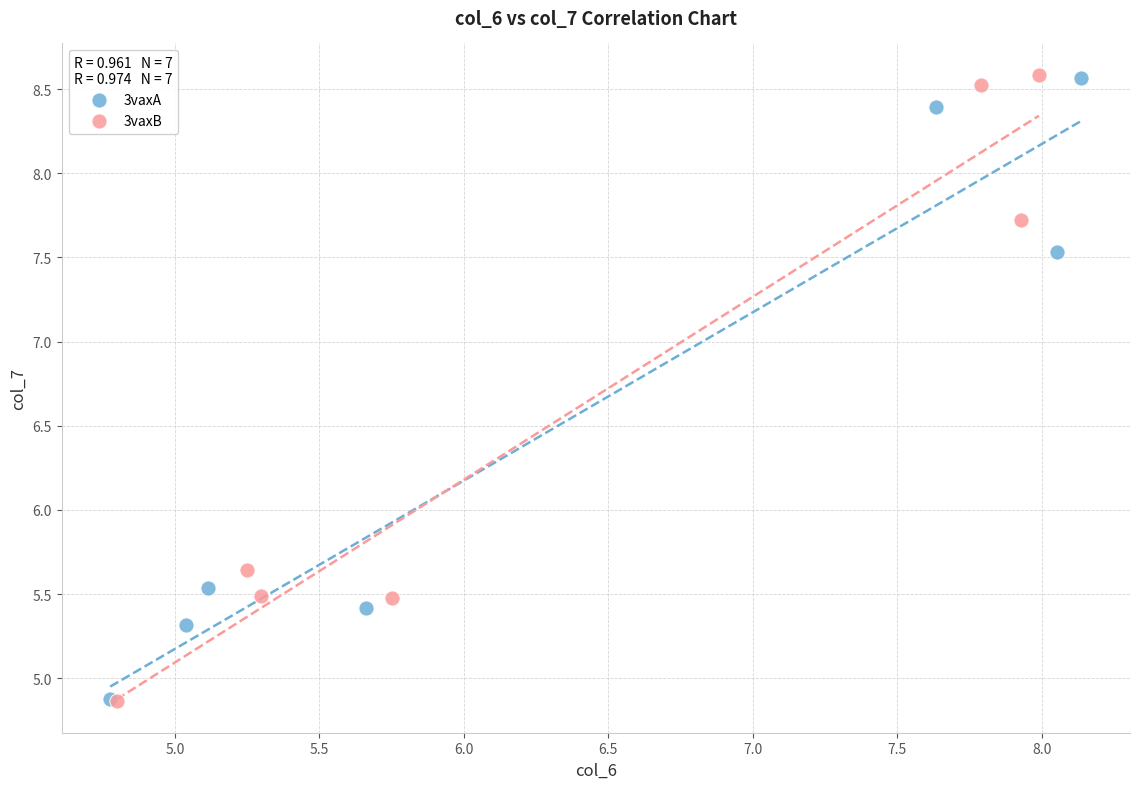

Which series has the widest spread of Y values?

3vaxB